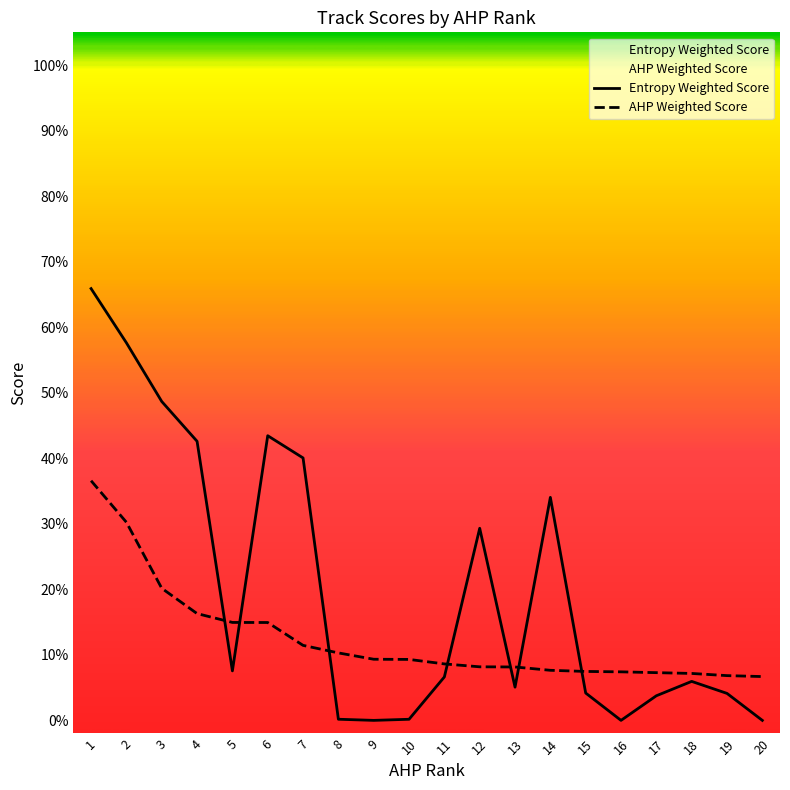

List the labels in order of Entropy Weighted Score value, largest first.

1, 2, 3, 6, 4, 7, 14, 12, 5, 11, 18, 13, 15, 19, 17, 8, 10, 9, 16, 20